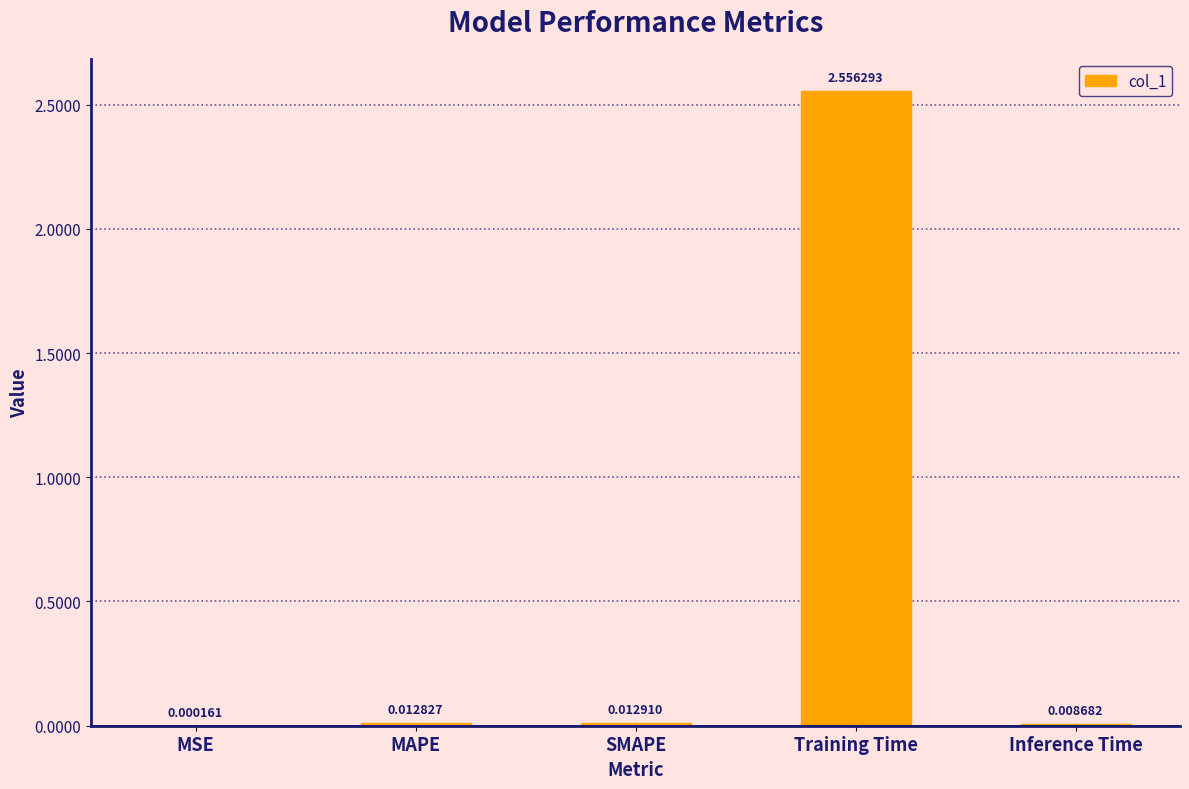

At which category does the chart reach its peak across all series?

Training Time